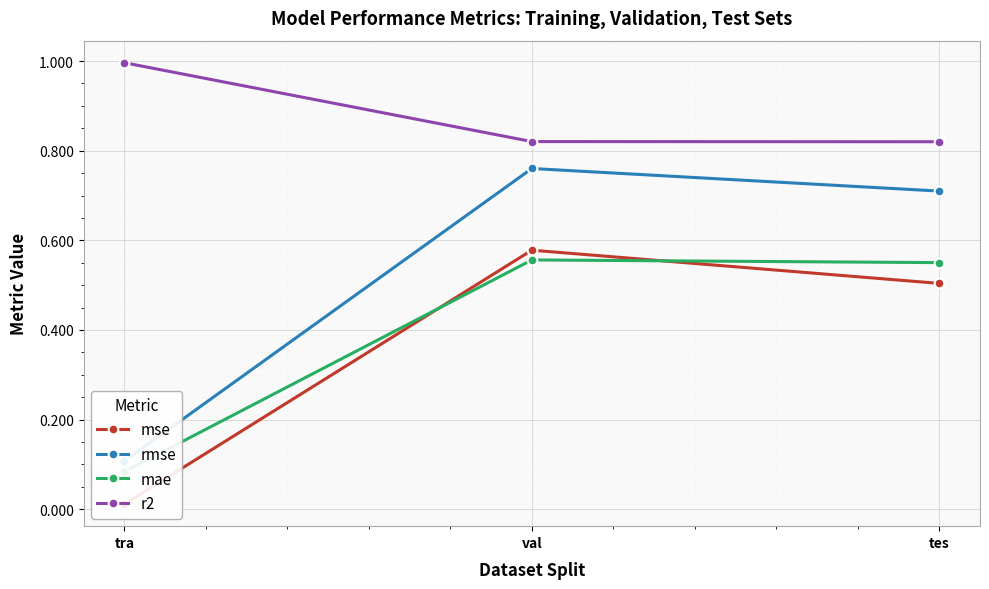

How many series are shown in this chart?

4